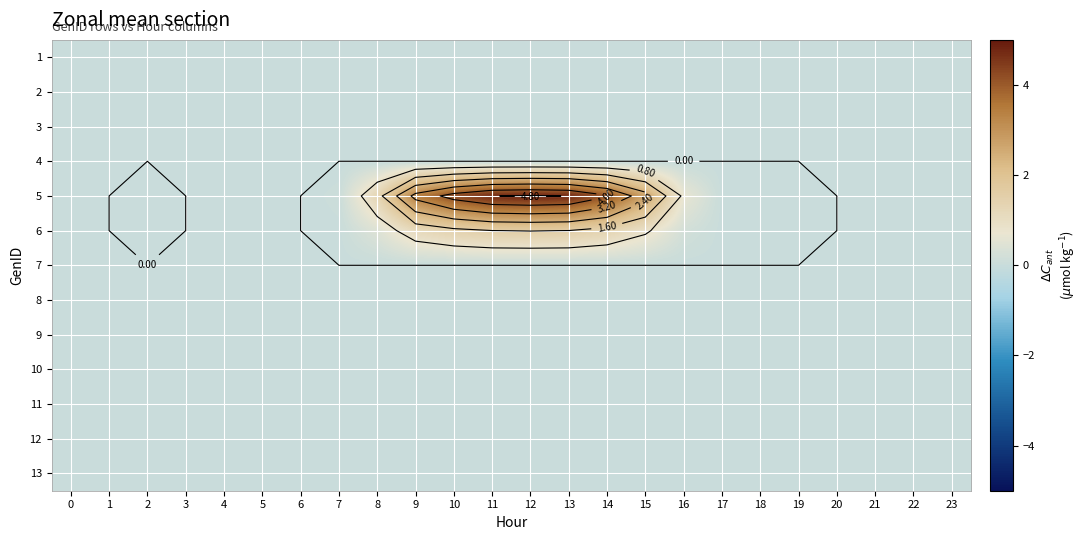

Which has a higher value, 9 or 13?

9